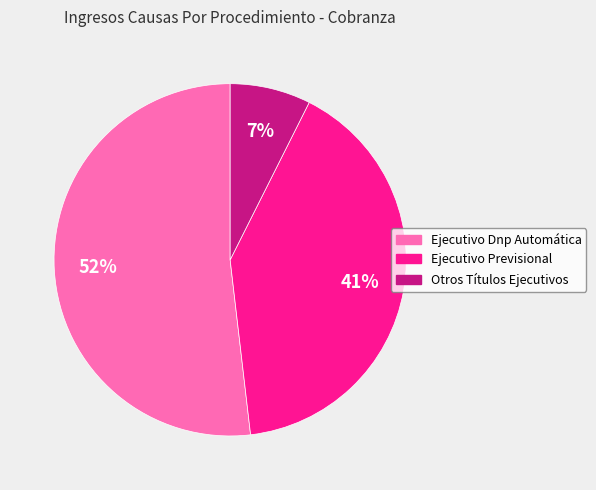

Which category has the smallest portion of the pie?

Otros Títulos Ejecutivos